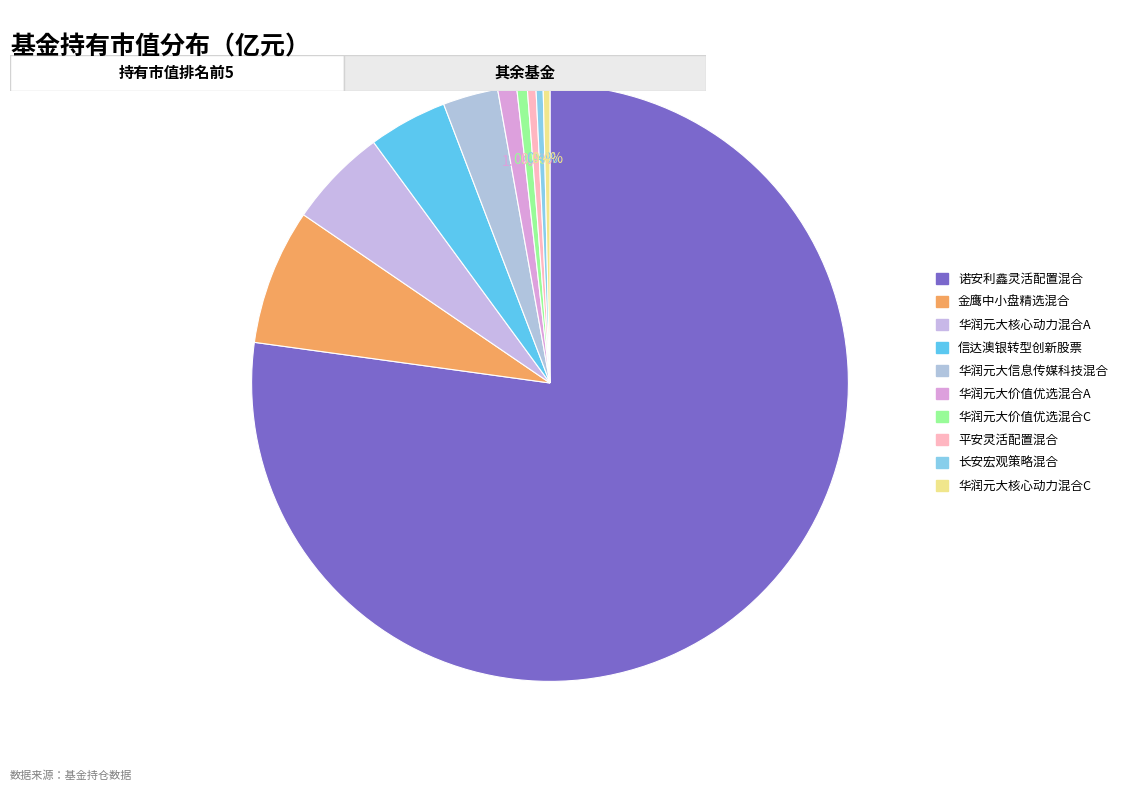

What percentage do 长安宏观策略混合 and 信达澳银转型创新股票 together represent?

4.7%